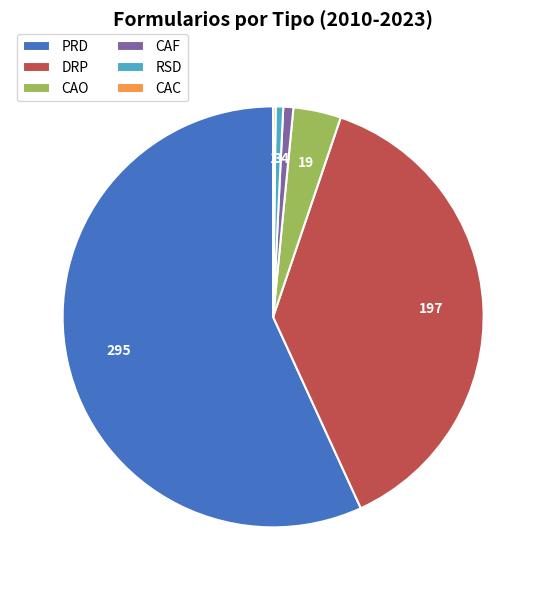

Combined, do CAO and CAF account for over 50%?

No